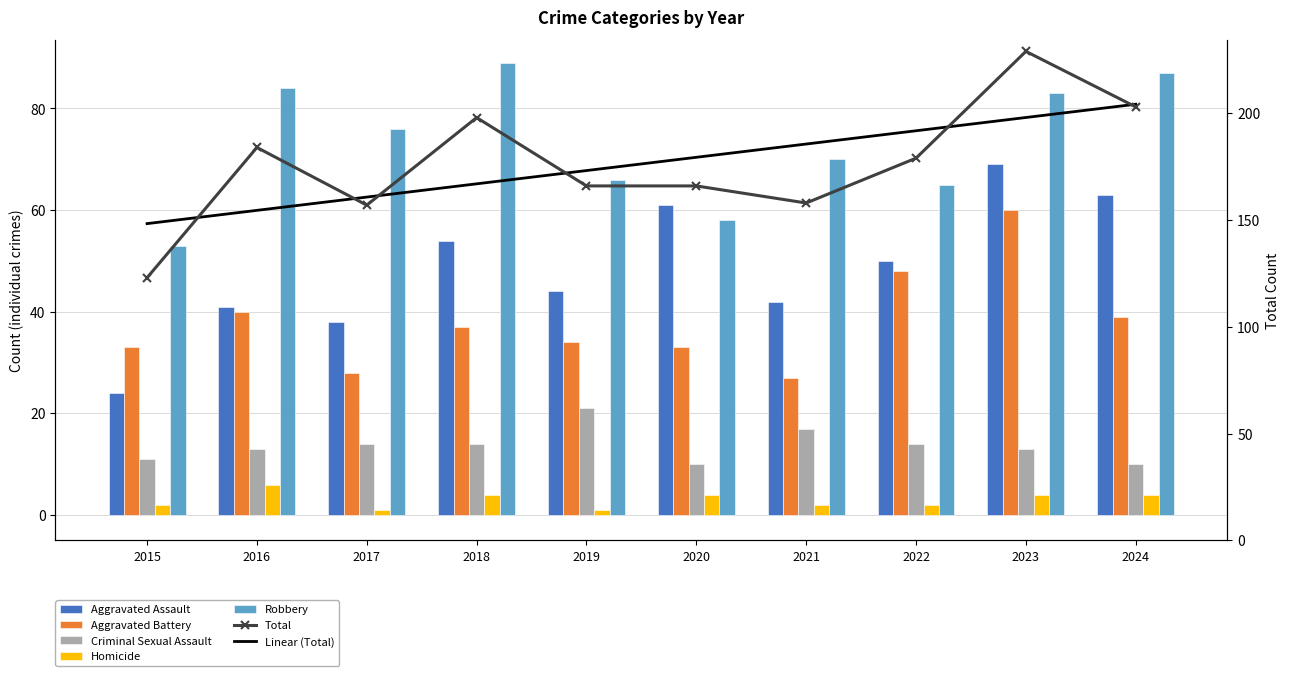

Reading left to right, transcribe all the data shown in this chart.

Aggravated Assault: 24	41	38	54	44	61	42	50	69	63
Aggravated Battery: 33	40	28	37	34	33	27	48	60	39
Criminal Sexual Assault: 11	13	14	14	21	10	17	14	13	10
Homicide: 2	6	1	4	1	4	2	2	4	4
Robbery: 53	84	76	89	66	58	70	65	83	87
Total: 123	184	157	198	166	166	158	179	229	203